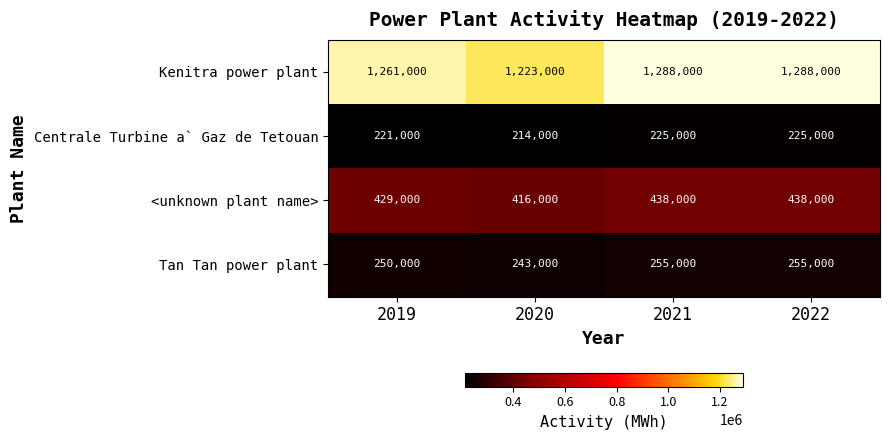

What is the difference between the second highest and minimum values in the <unknown plant name> series?

22000